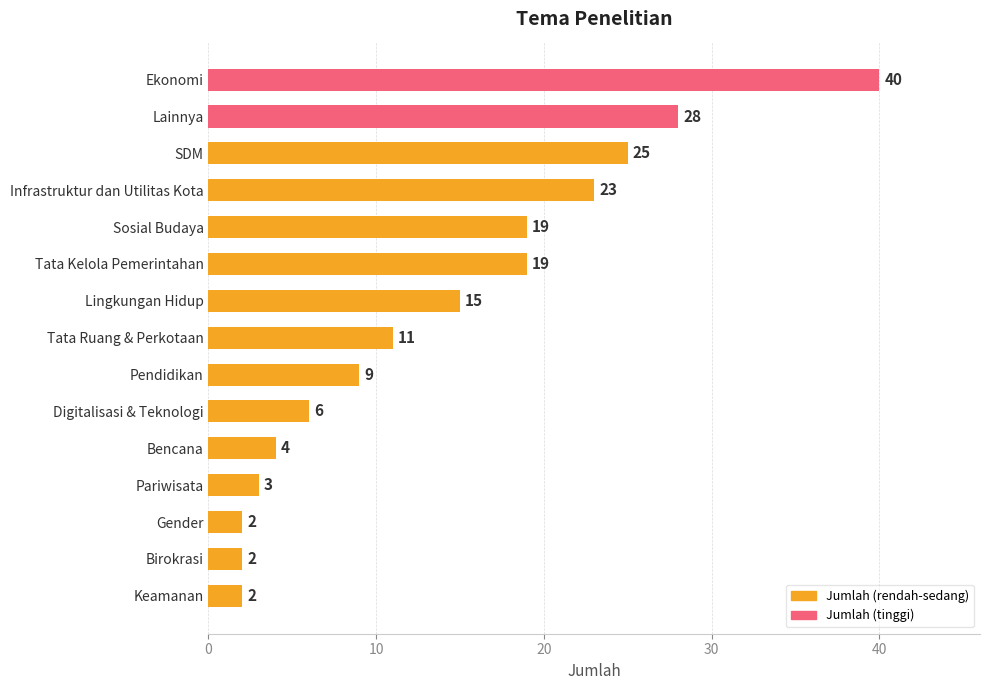

How many data points does each series have?

15